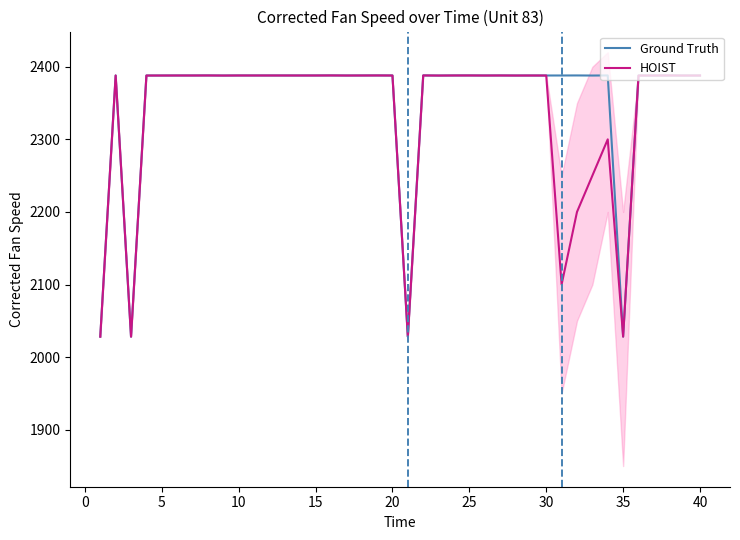

What is the maximum value shown in the chart?

2388.1